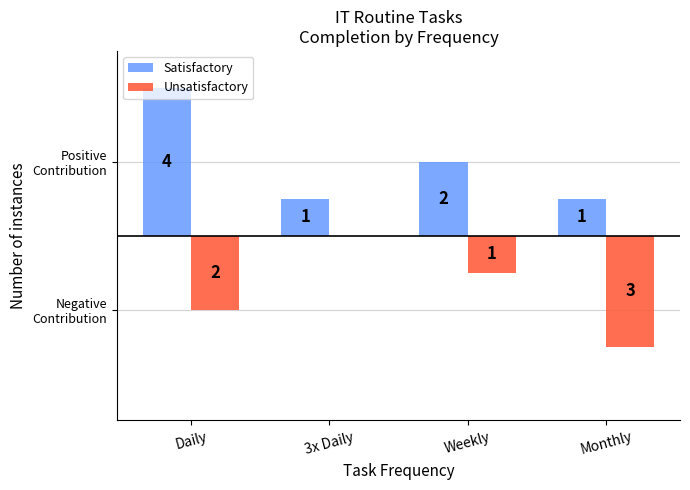

At which category does the chart reach its peak across all series?

Daily